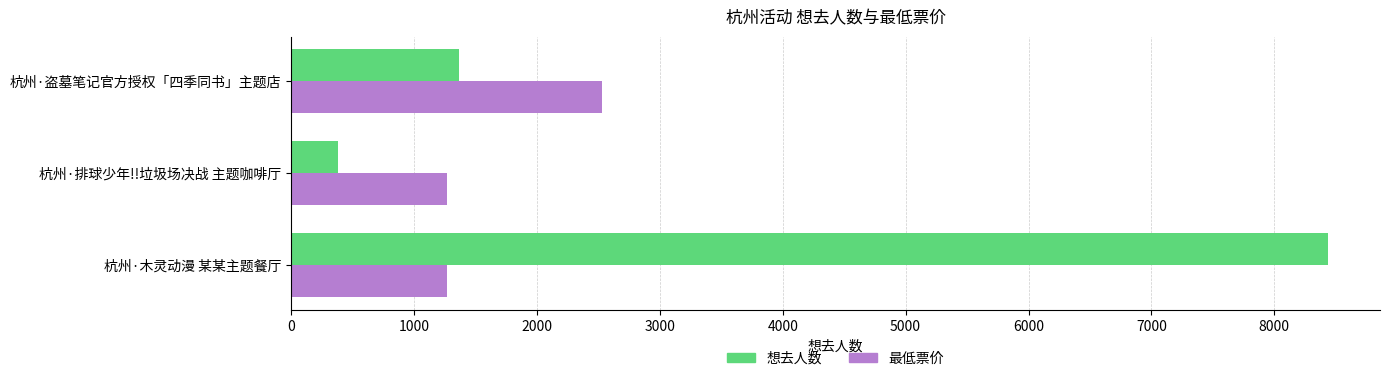

At which category does the chart reach its minimum across all series?

杭州·排球少年!!垃圾场决战 主题咖啡厅